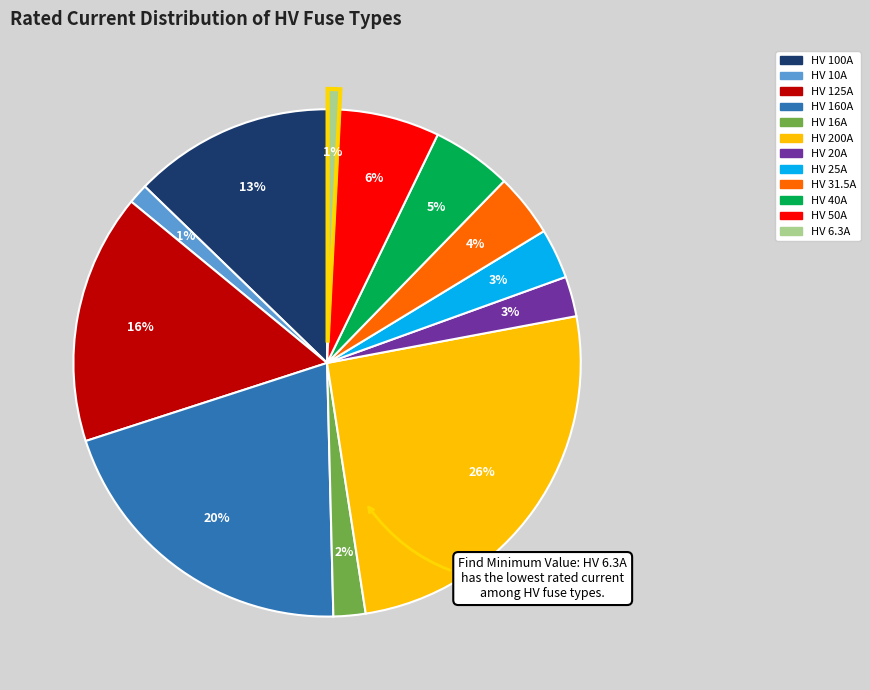

Approximately how many times larger is the value at HV 25A compared to HV 200A?

0.1